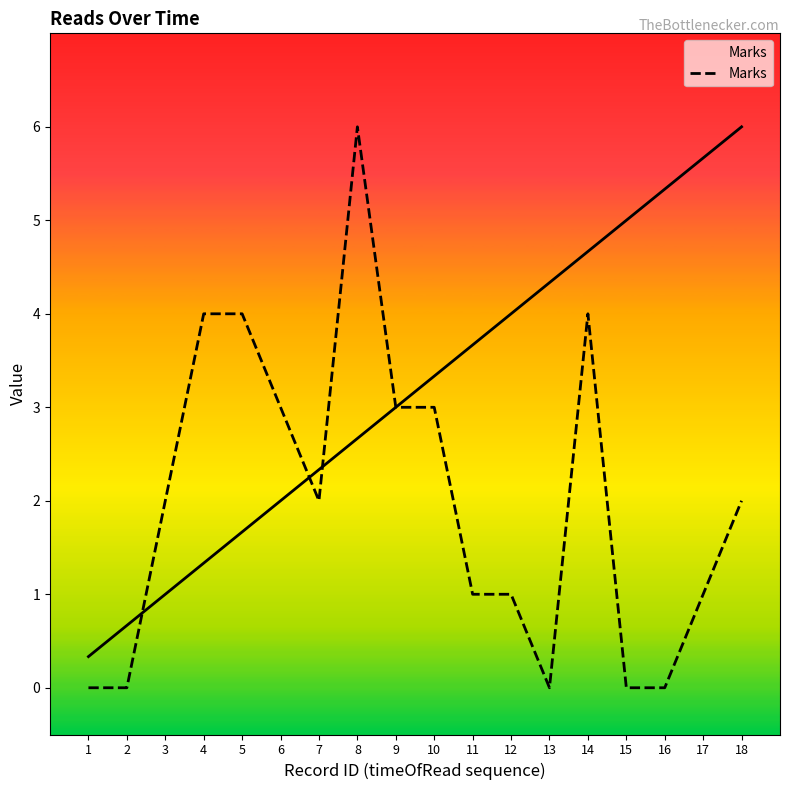

How many data points are less than 2?

8